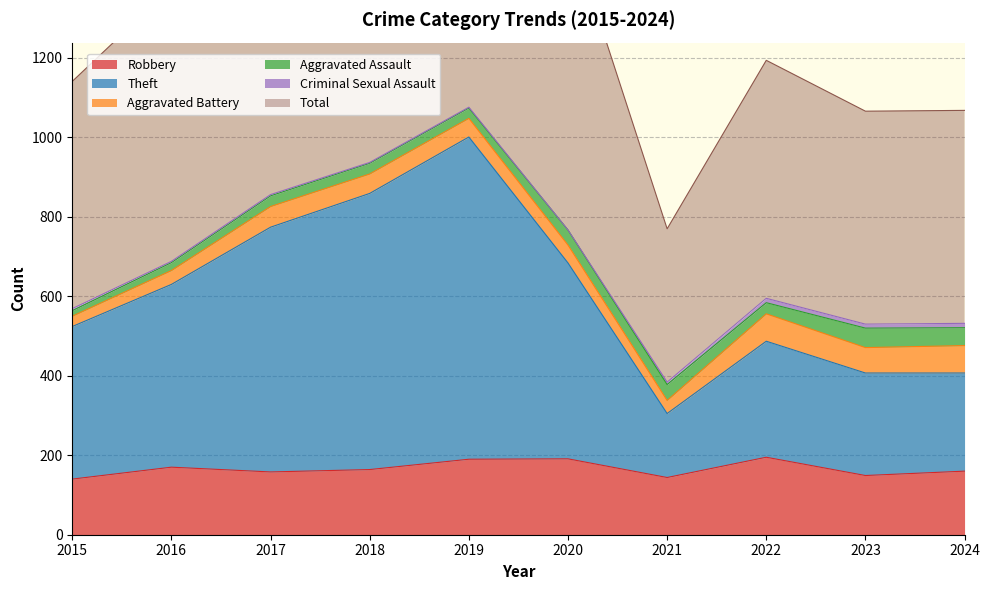

The value of Robbery at 2017 is 63. True or false?

False